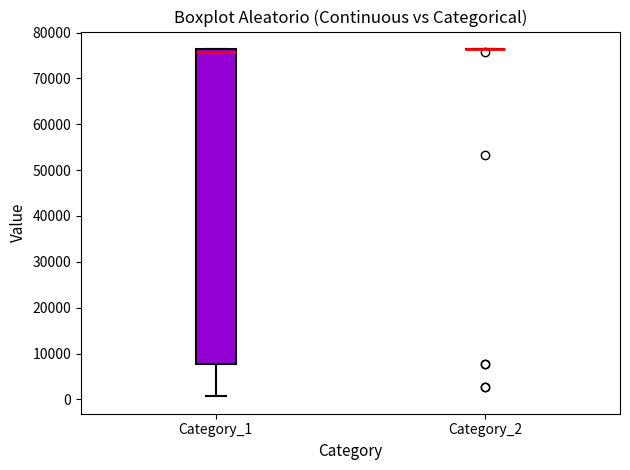

Reading left to right, transcribe this box plot: for each box, give where its median line is, the range the box spans, and where its two whiskers end, as read against the y-axis. The values are not printed on the chart, so give them approximately, as read against the axis.

Category_1: median 76000 (just below the box's upper edge), box 8000 to 76000, whiskers 1000 to 76000
Category_2: box collapsed to a line at 76000, whiskers 76000 to 76000